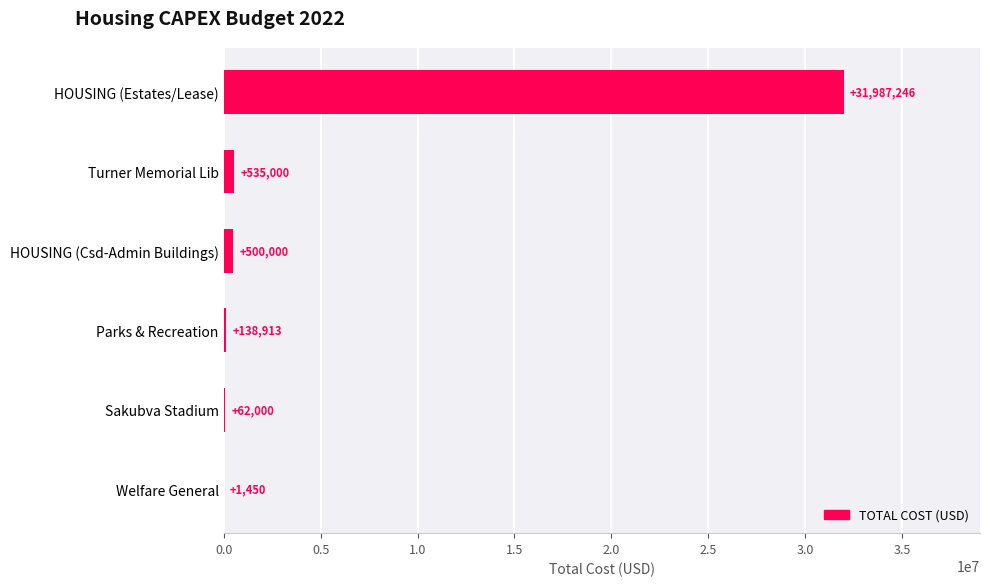

Is it true that the value at HOUSING (Estates/Lease) is 31987246.5?

True